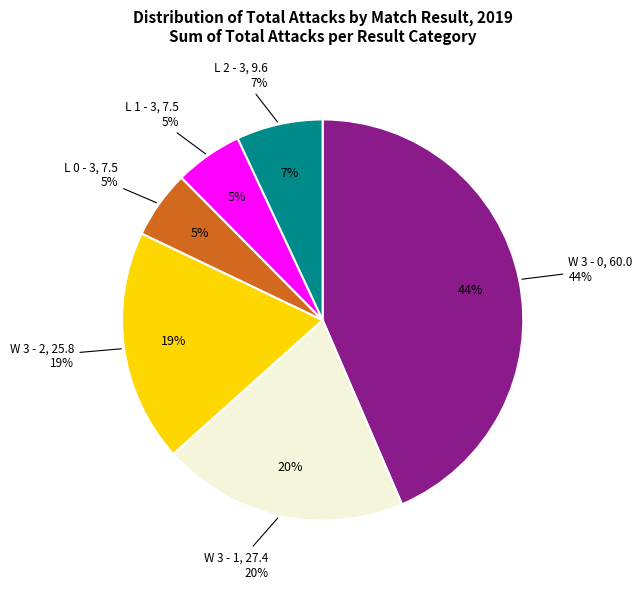

What is the smallest slice in the pie chart?

L 0 - 3